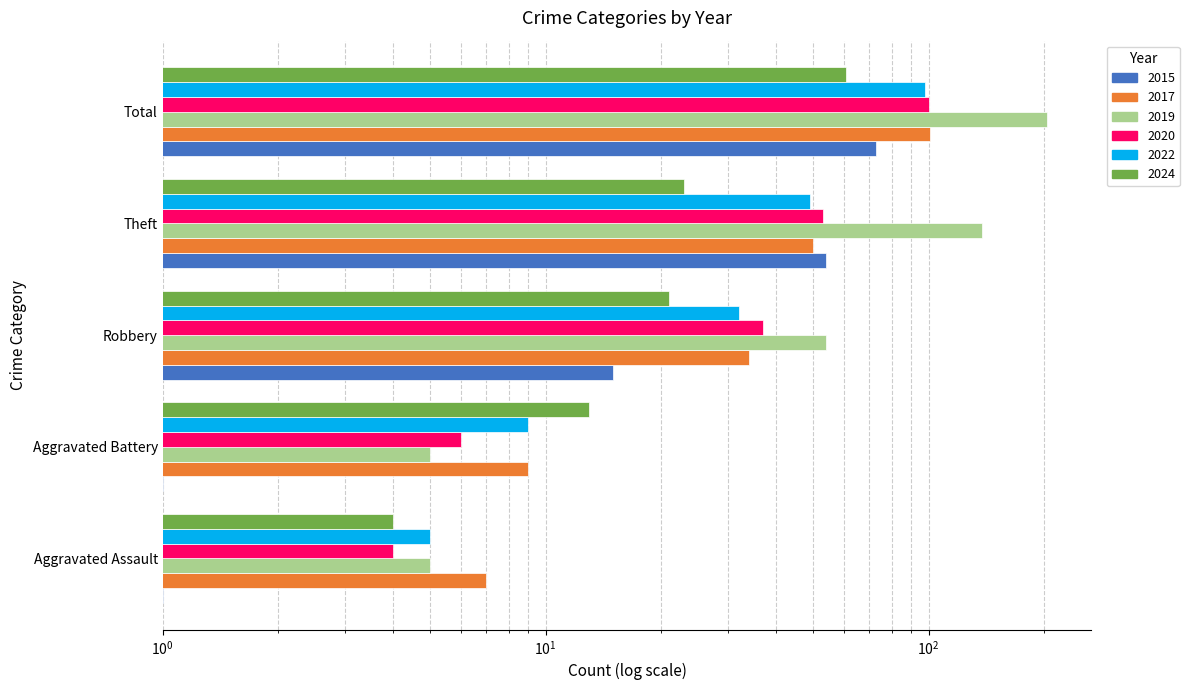

At which label is 2024 closest to 32?

Theft